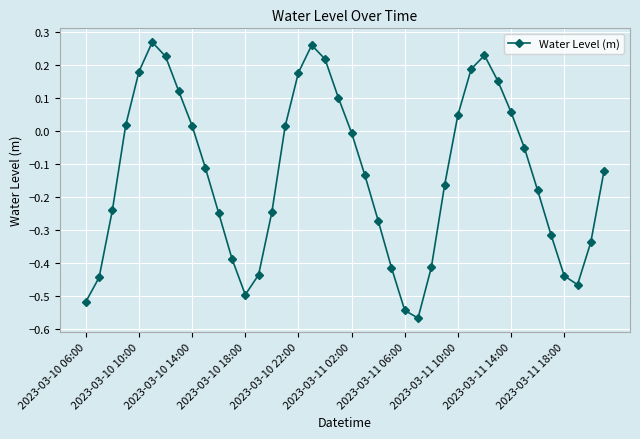

What is the sum of all values?

-5.3